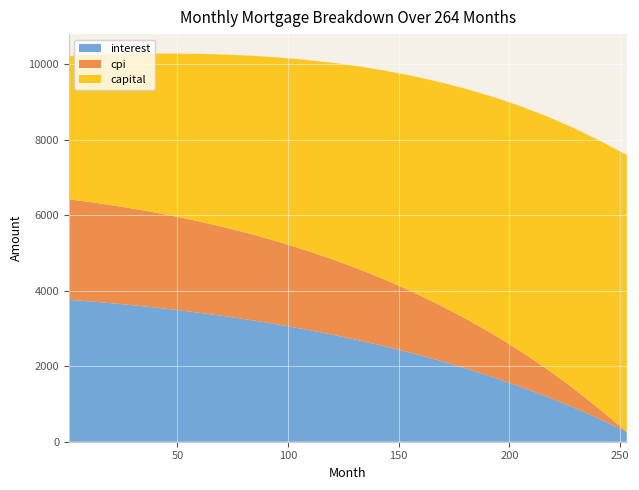

Reading left to right, transcribe all the data shown in this chart.

capital: 1=3798.0	13=3921.3	25=4048.7	37=4180.1	49=4315.7	61=4455.4	73=4599.4	85=4747.8	97=4900.5	109=5057.8	121=5219.8	133=5386.4	145=5558.0	157=5734.4	169=5915.9	181=6102.6	193=6294.6	205=6492.0	217=6695.0	229=6903.7	241=7118.4	253=7339.0
interest: 1=3760.0	13=3705.6	25=3643.8	37=3574.0	49=3495.9	61=3409.0	73=3312.8	85=3206.9	97=3090.6	109=2963.3	121=2824.5	133=2673.3	145=2509.0	157=2330.7	169=2137.4	181=1928.2	193=1701.9	205=1457.0	217=1192.1	229=905.7	241=595.9	253=261.5
cpi: 1=2663.7	13=2624.7	25=2580.3	37=2530.4	49=2474.6	61=2412.5	73=2343.9	85=2268.0	97=2184.2	109=2091.8	121=1989.9	133=1877.6	145=1753.7	157=1617.9	169=1469.7	181=1308.3	193=1132.7	205=941.5	217=733.1	229=505.2	241=256.0	253=0.0